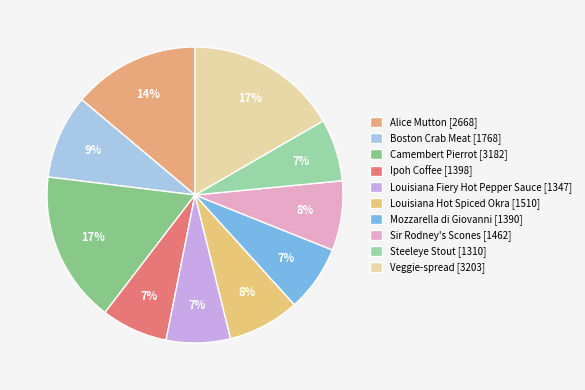

What is the total percentage of Steeleye Stout and Ipoh Coffee?

14.1%